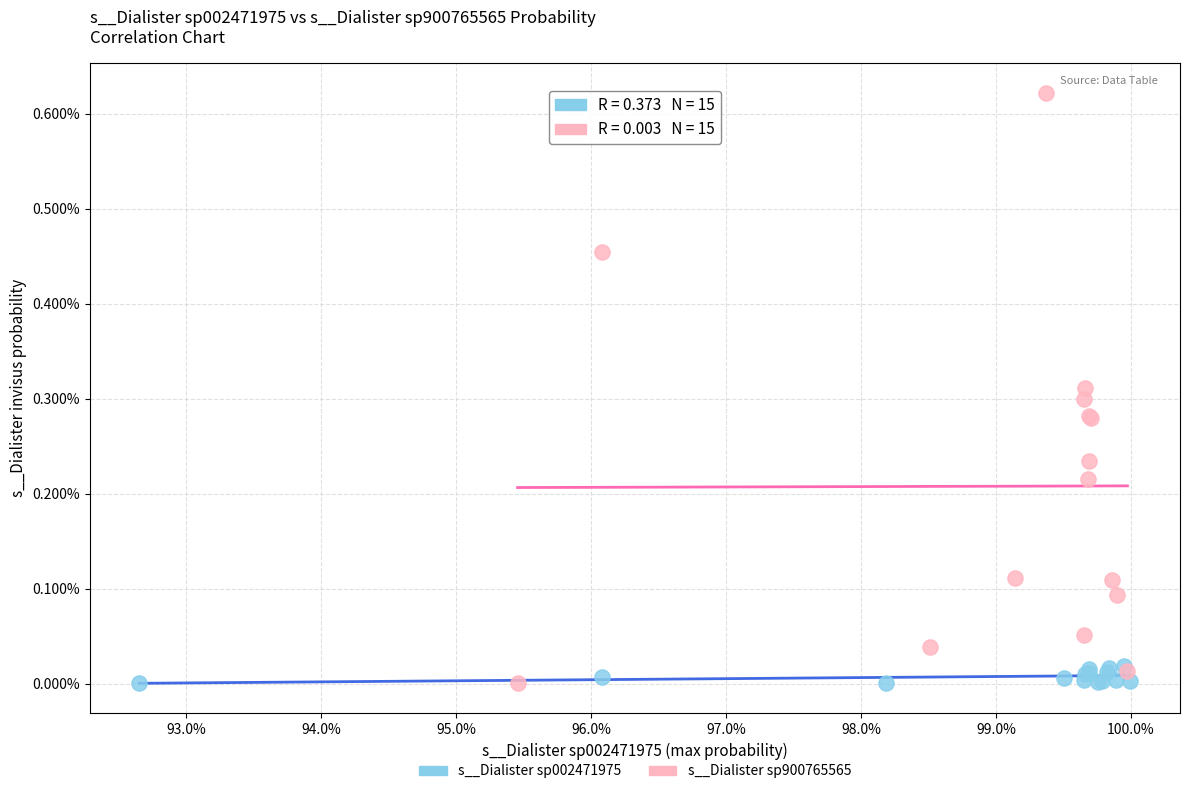

Which series reaches the maximum Y coordinate?

s__Dialister sp900765565